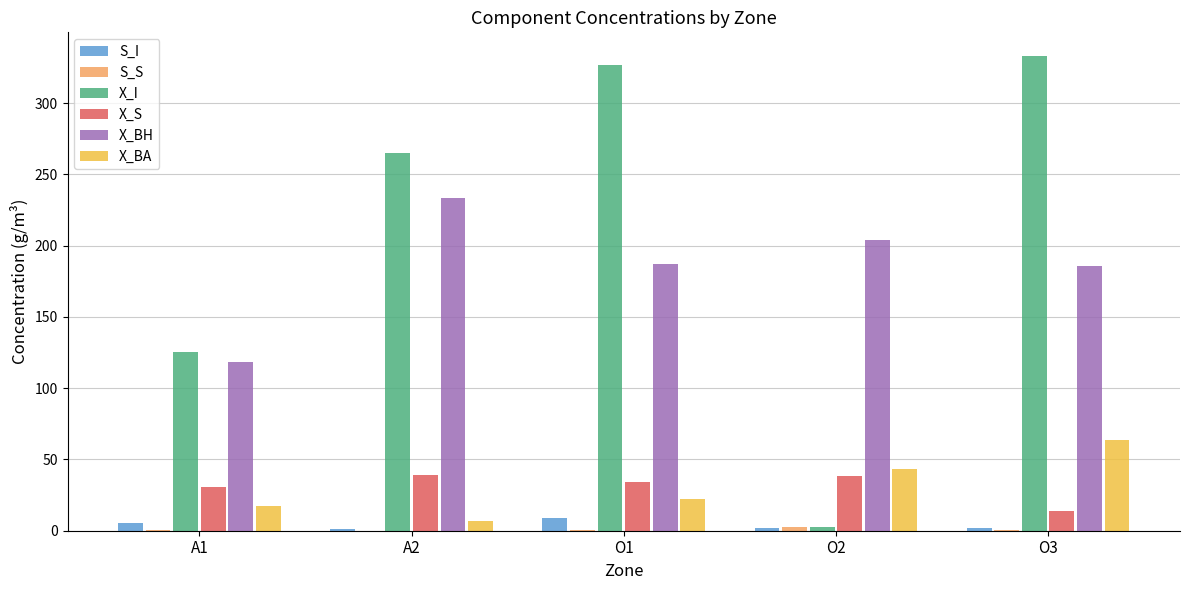

Which series has the largest total across all categories?

X_I